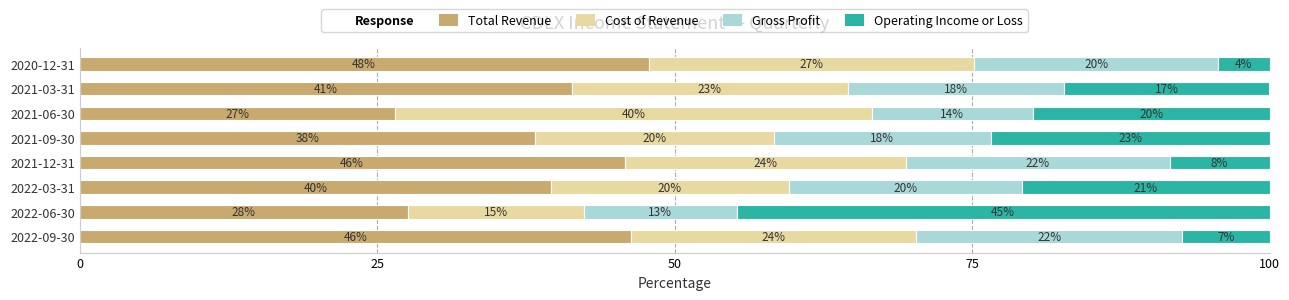

What is the difference between the maximum and minimum values in the Gross Profit series?

9.5